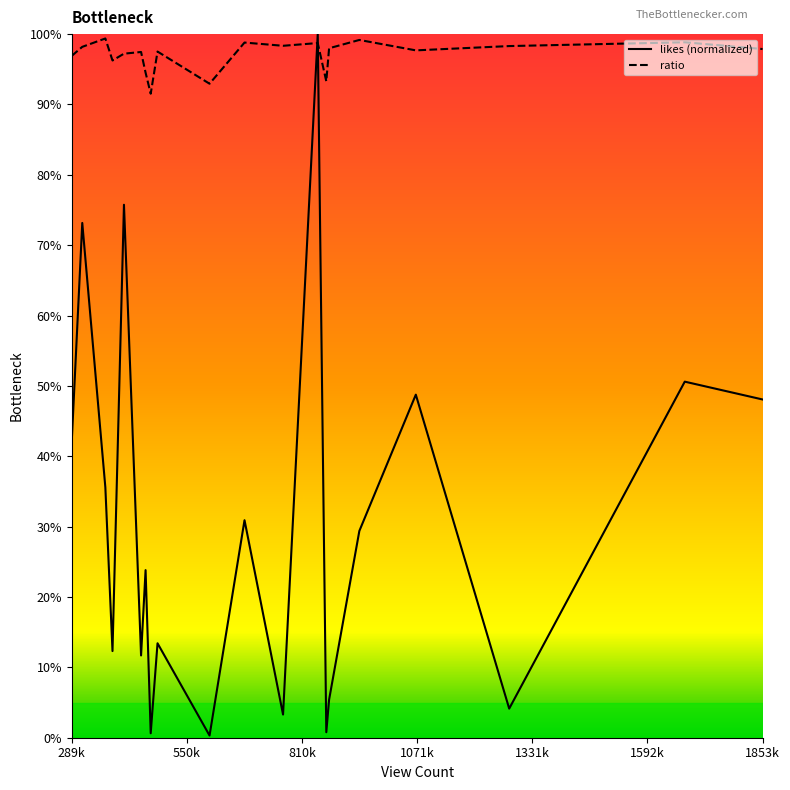

Which series has the largest total across all categories?

ratio